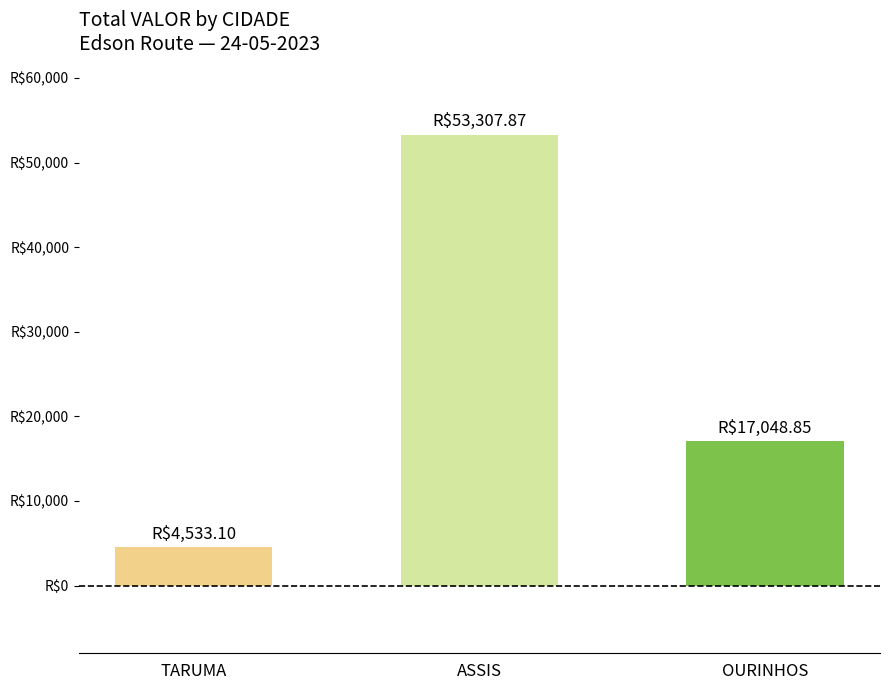

Does the chart contain any negative values?

No